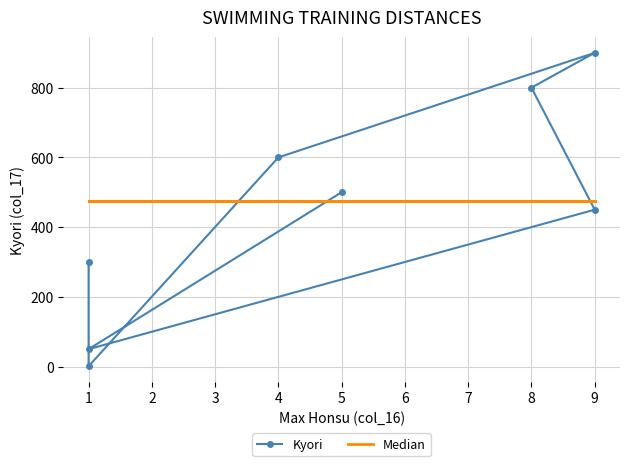

True or false: Median has more than 1 points higher than both neighbors.

False